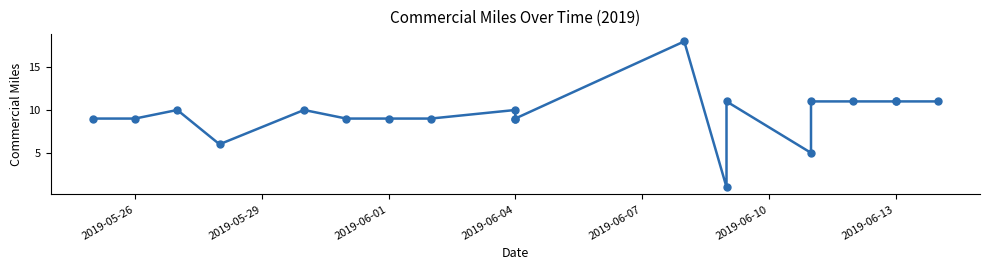

What is the difference between the maximum and minimum values?

17